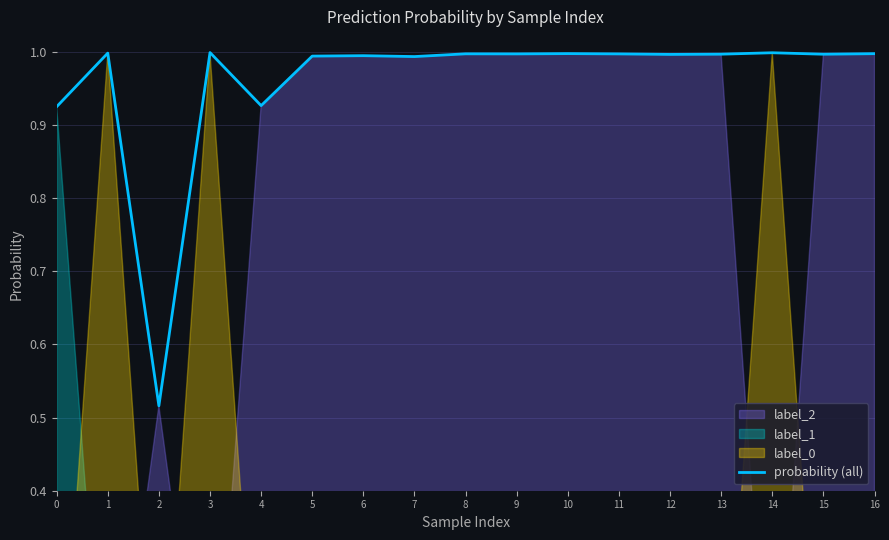

What is the value of the 5th point from the left?

0.9